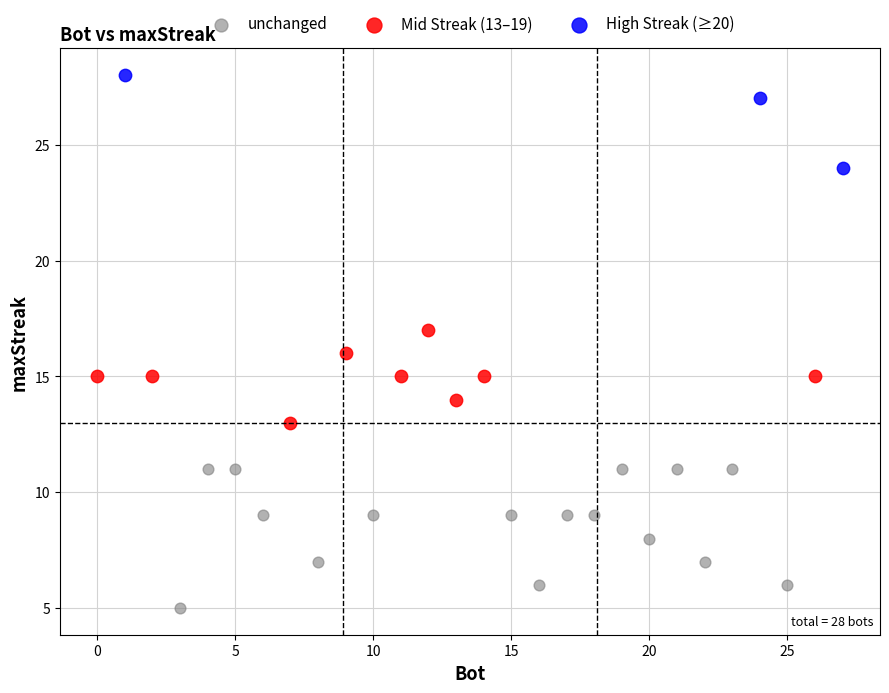

Which series contains the highest Y value?

High Streak (≥20)